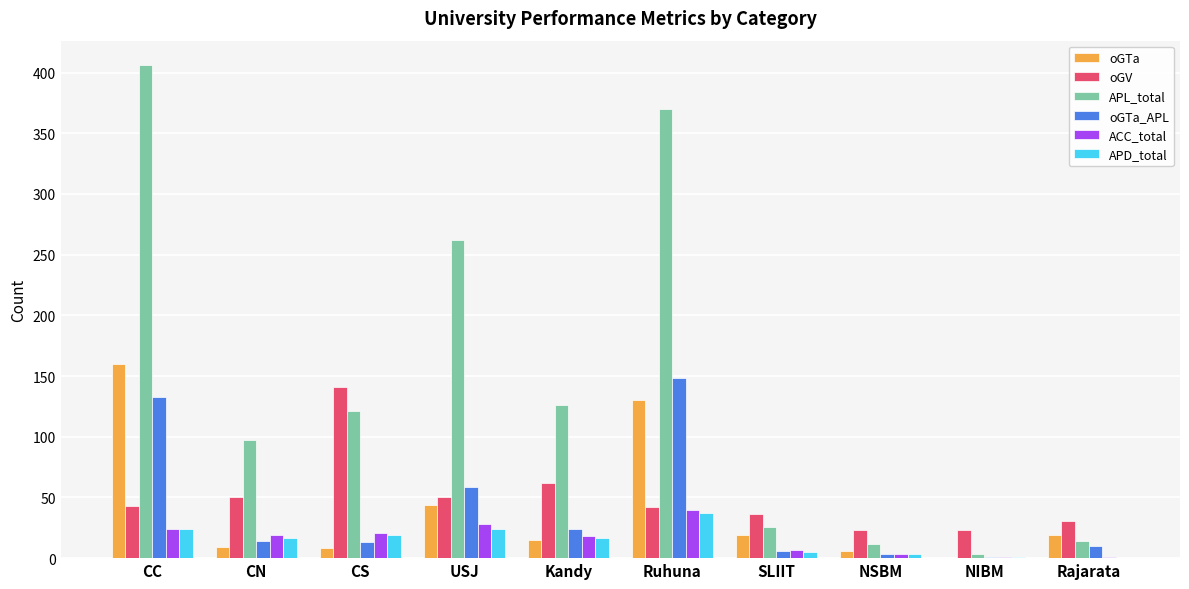

What is the sum of the oGTa_APL values at SLIIT and CN?

20